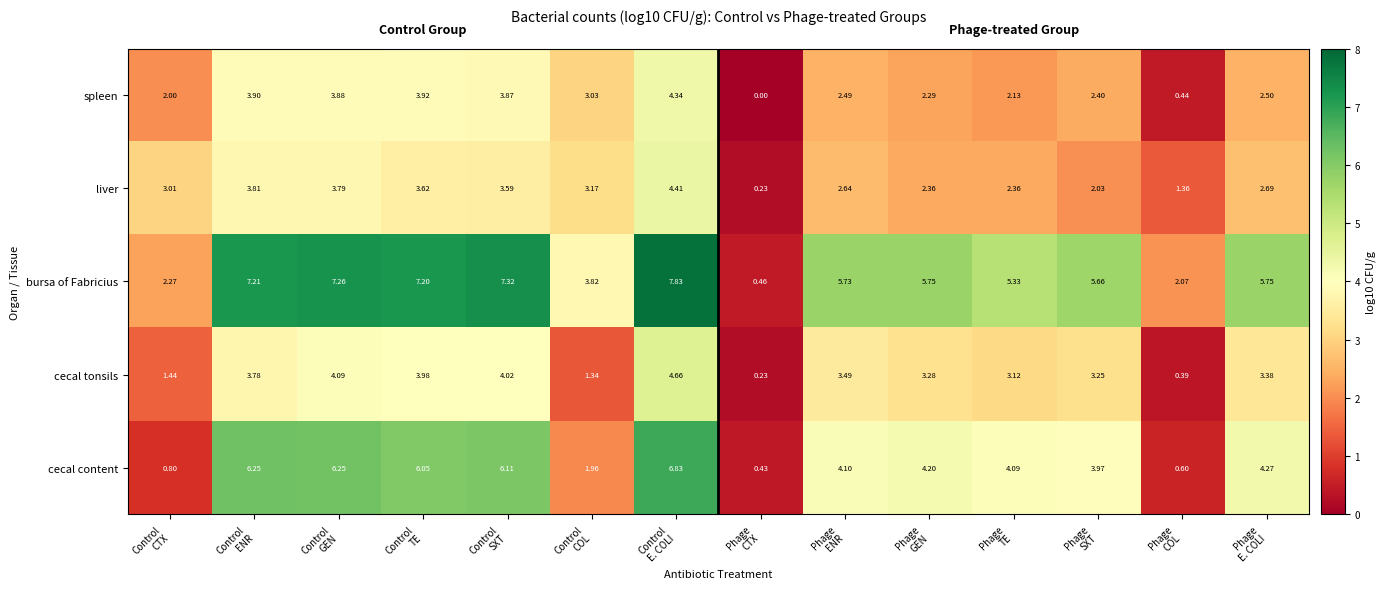

Between Phage
SXT and Phage
E. COLI, which series saw the biggest shift?

liver